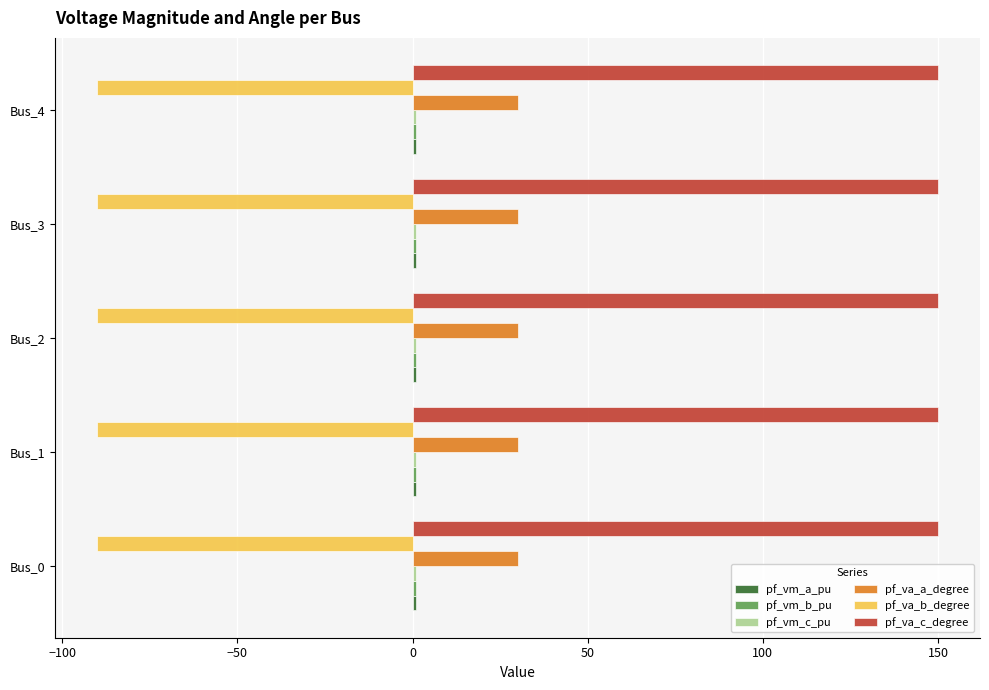

Which series has the largest total across all categories?

pf_va_c_degree